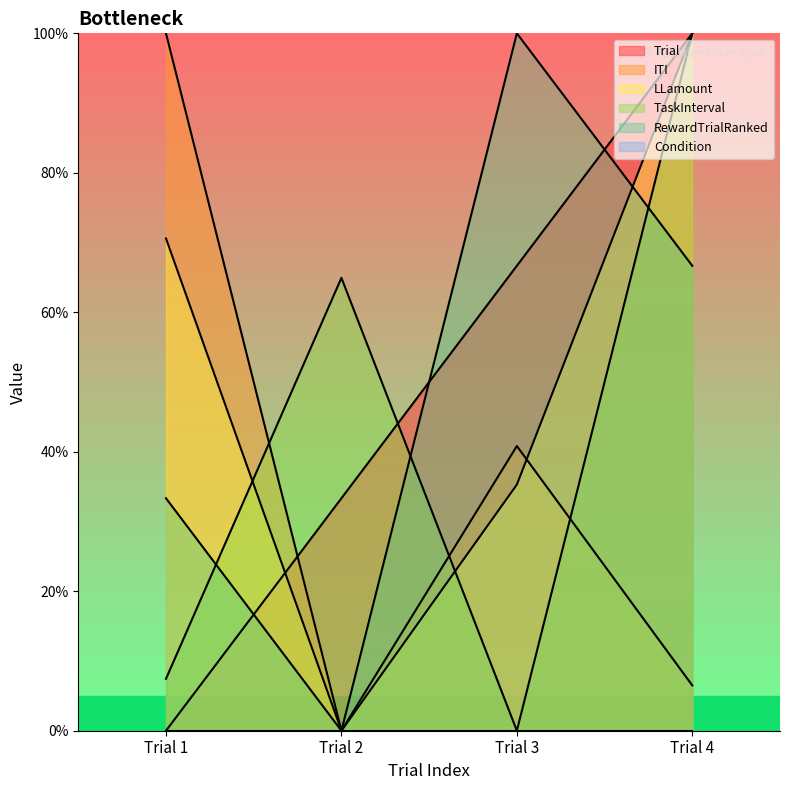

What is the sum of the LLamount values at Trial 1 and Trial 2?

70.6